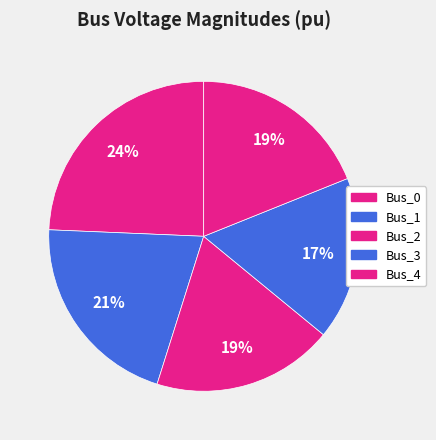

To the nearest percent, what is the average slice percentage?

20%